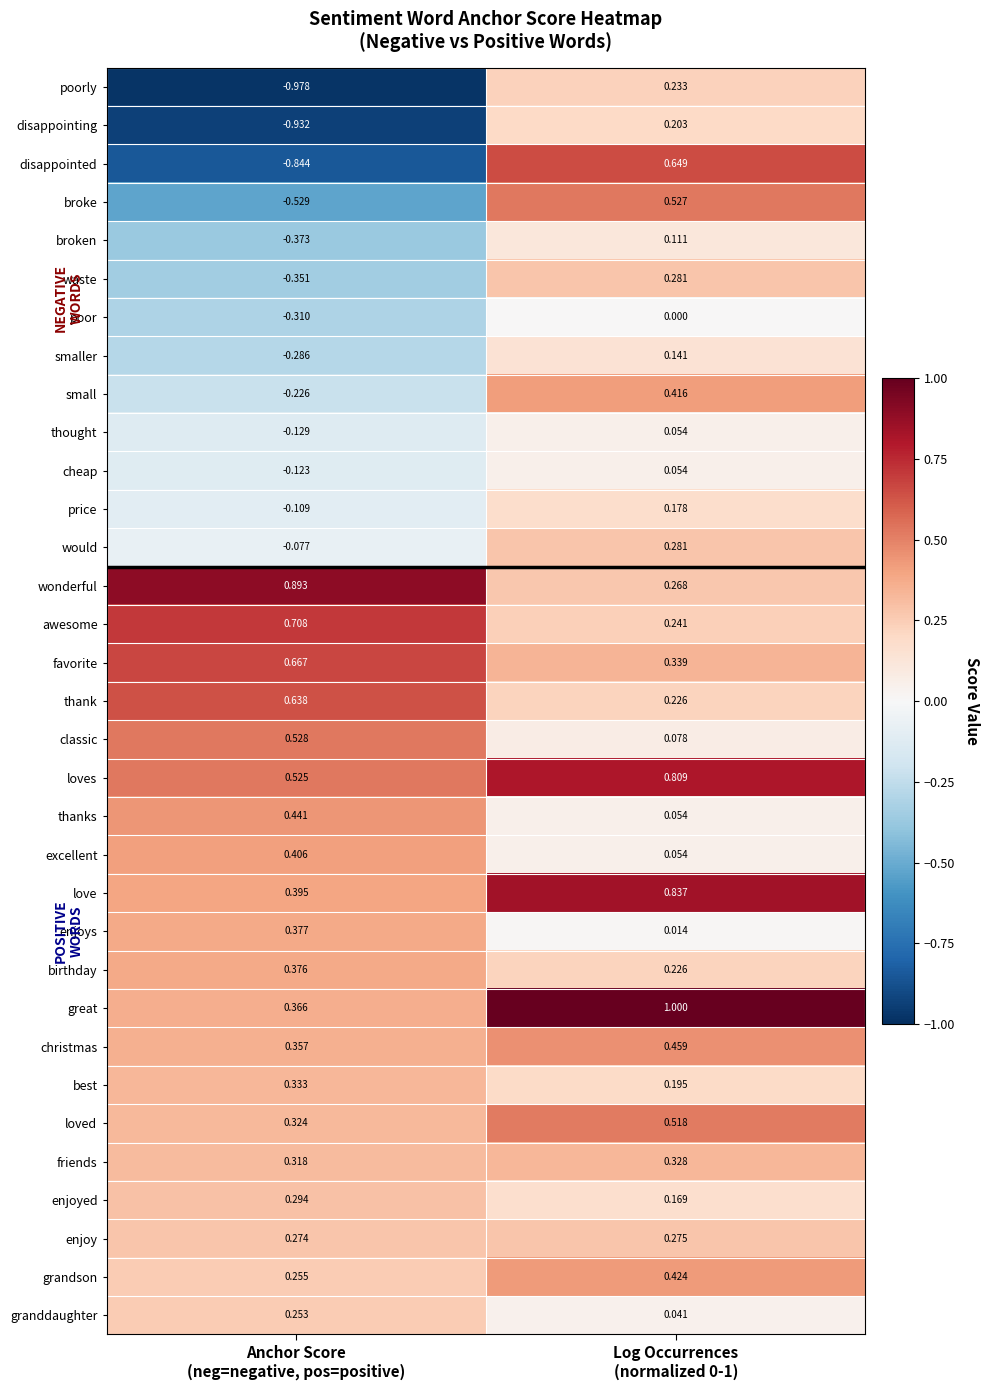

Which series has the widest spread of values?

disappointed